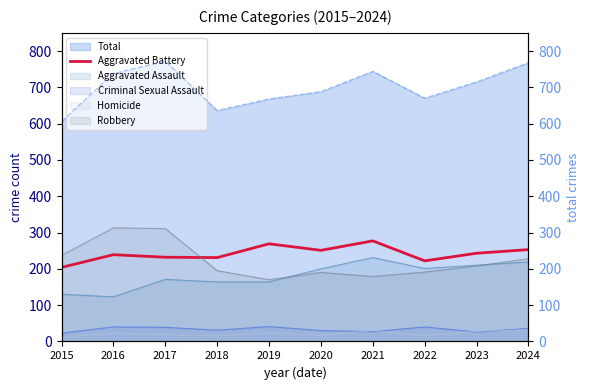

The Total line series shows 378 at 2015. True or false?

False